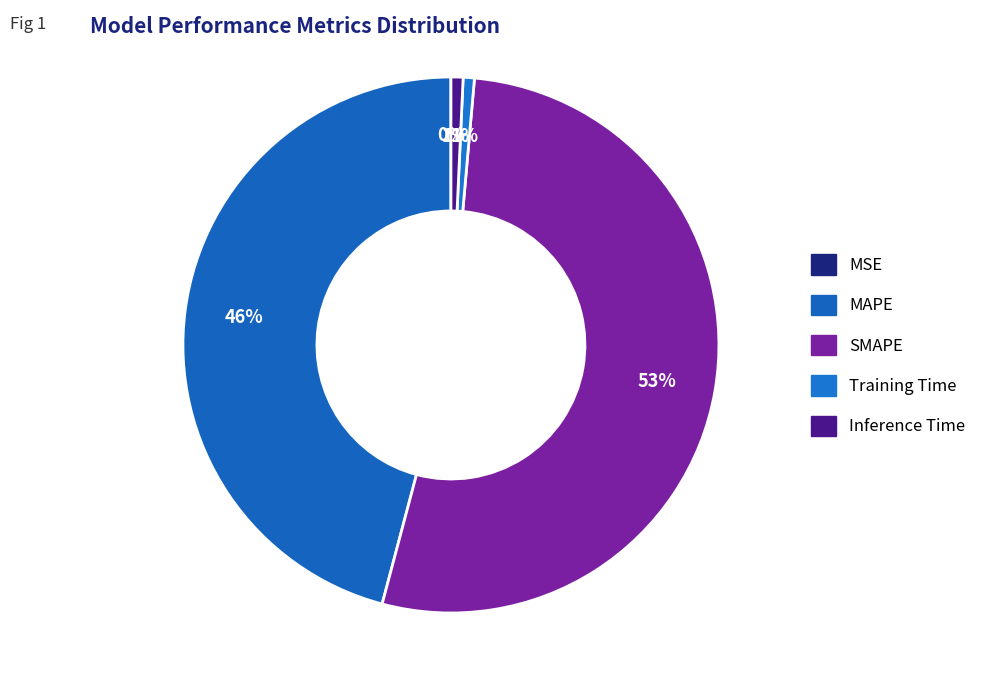

Is there a majority slice in this chart?

Yes